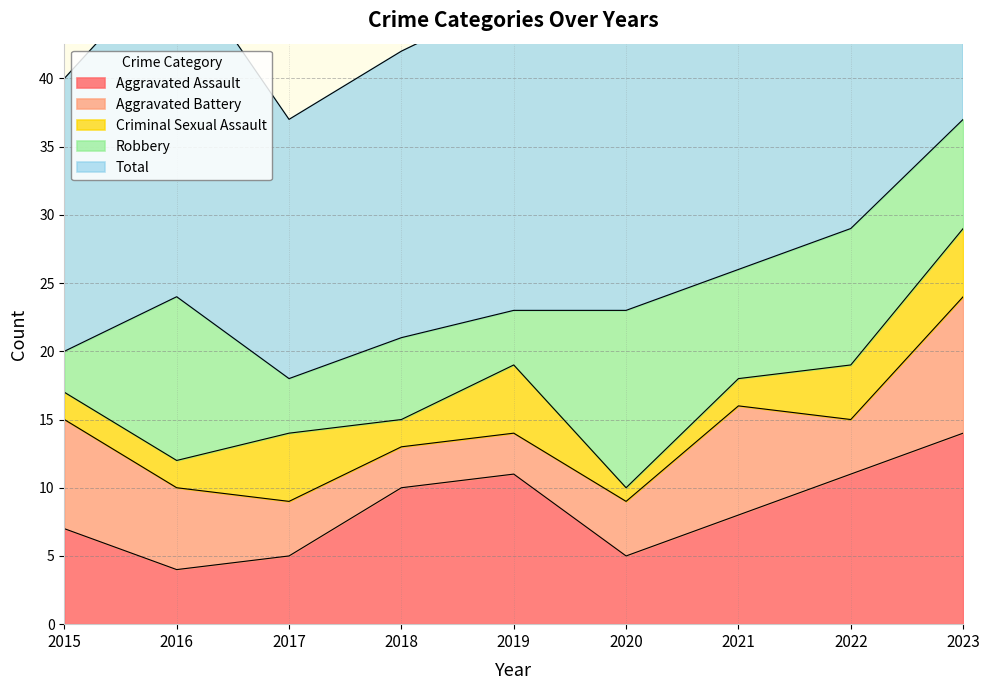

What is the average value of the Aggravated Battery series?

6